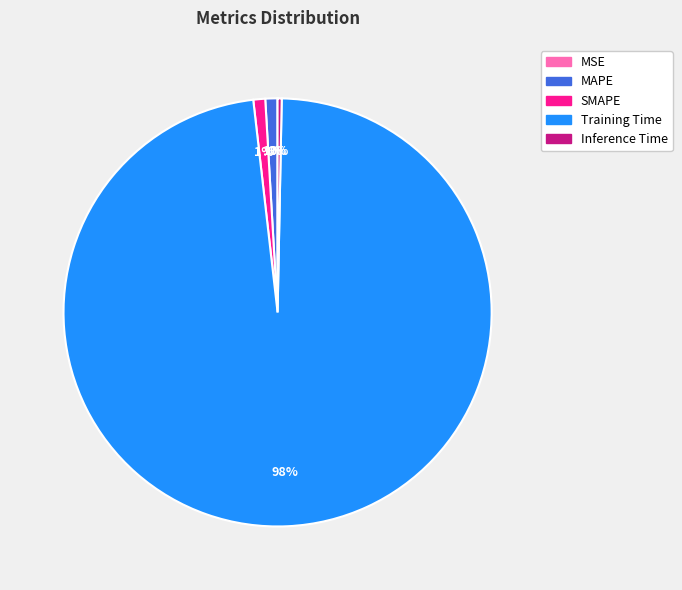

What is the largest slice in the pie chart?

Training Time